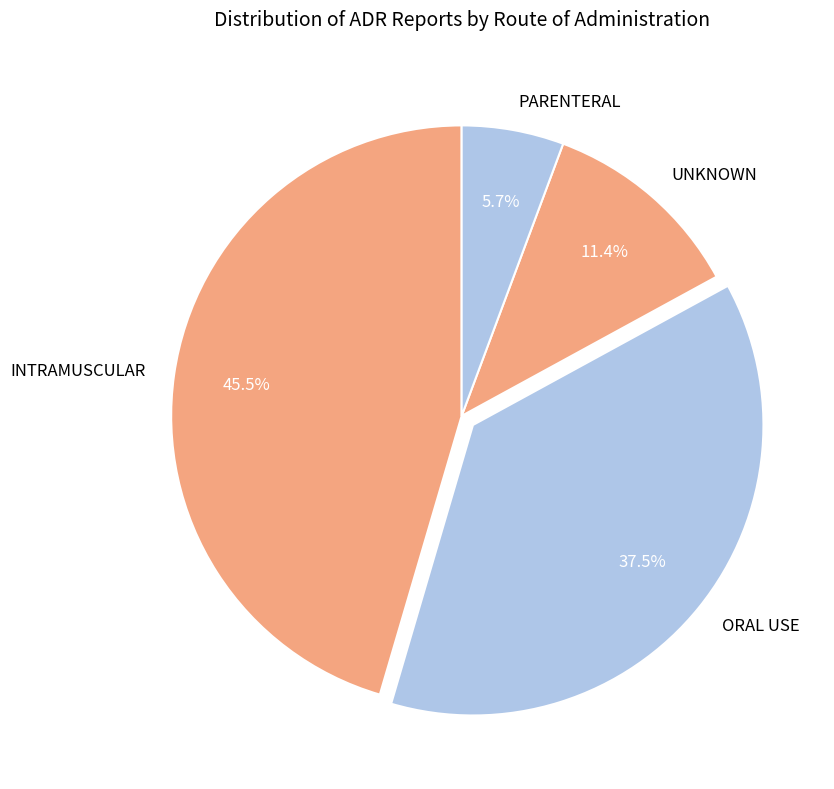

Is PARENTERAL the majority of the pie?

No